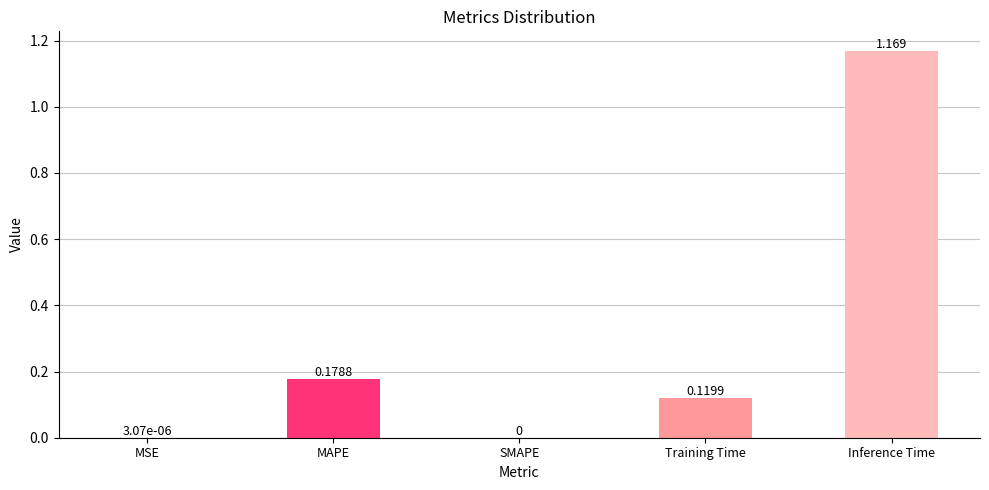

Which category has the highest value across all series?

Inference Time